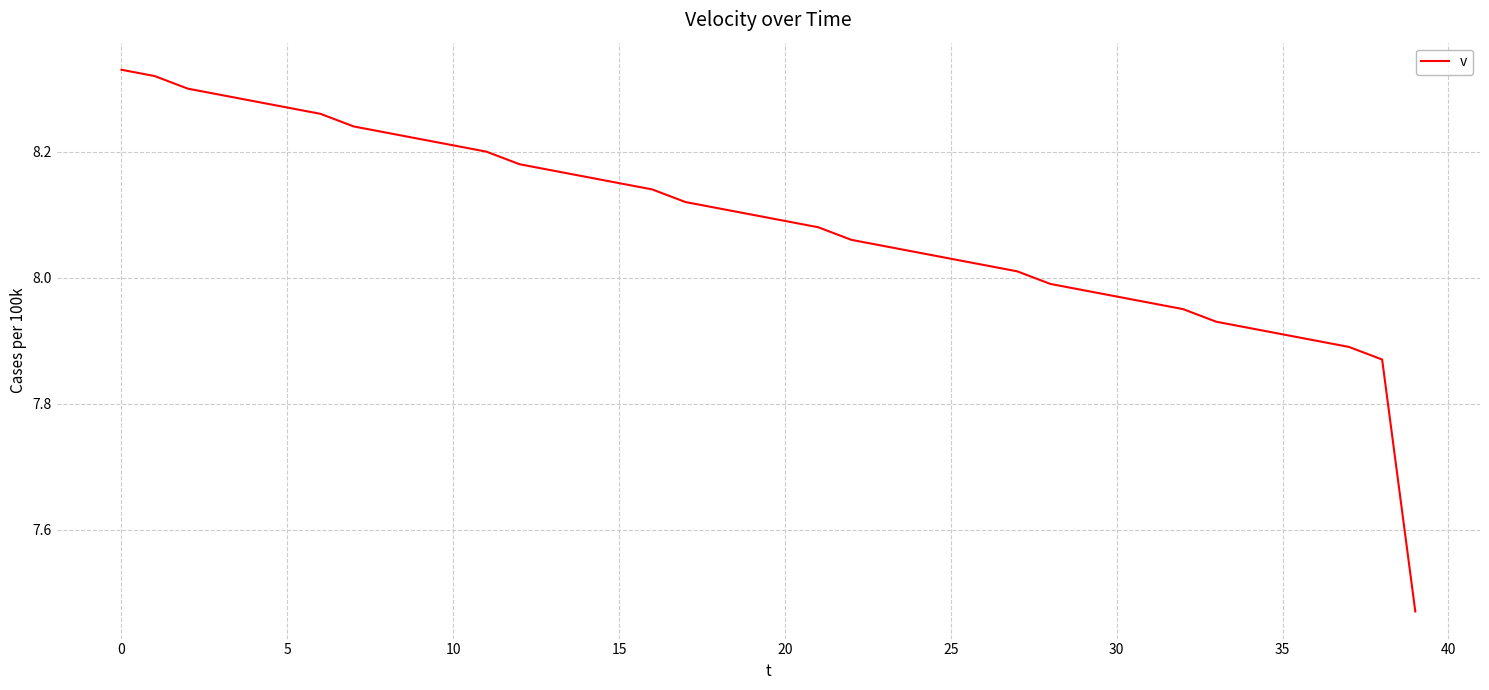

What is the difference between the maximum and minimum values?

0.9